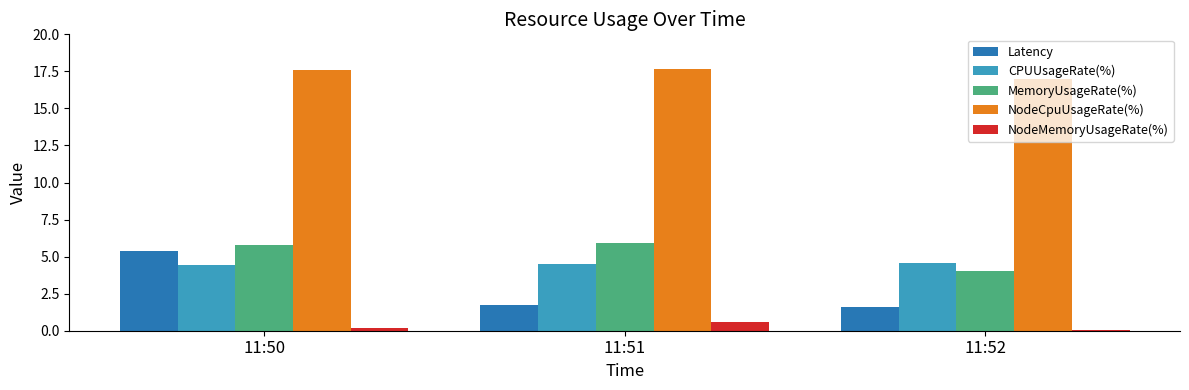

What is the approximate value of CPUUsageRate(%) at 11:52?

4.5